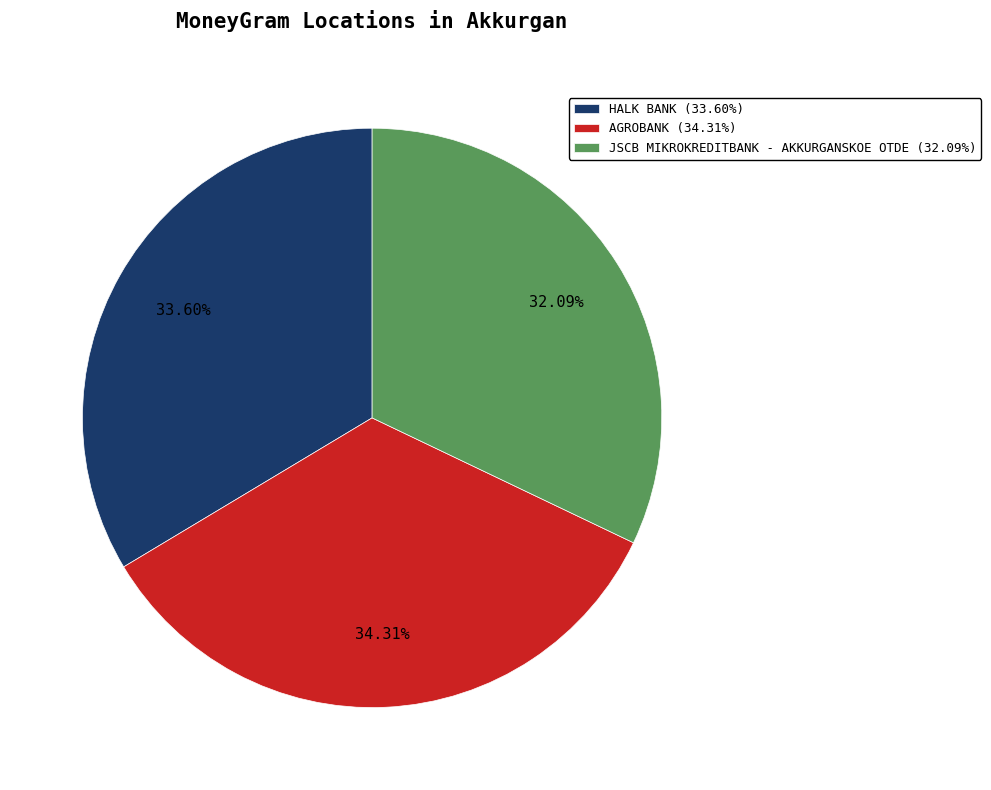

What is the total percentage of AGROBANK and HALK BANK?

67.9%